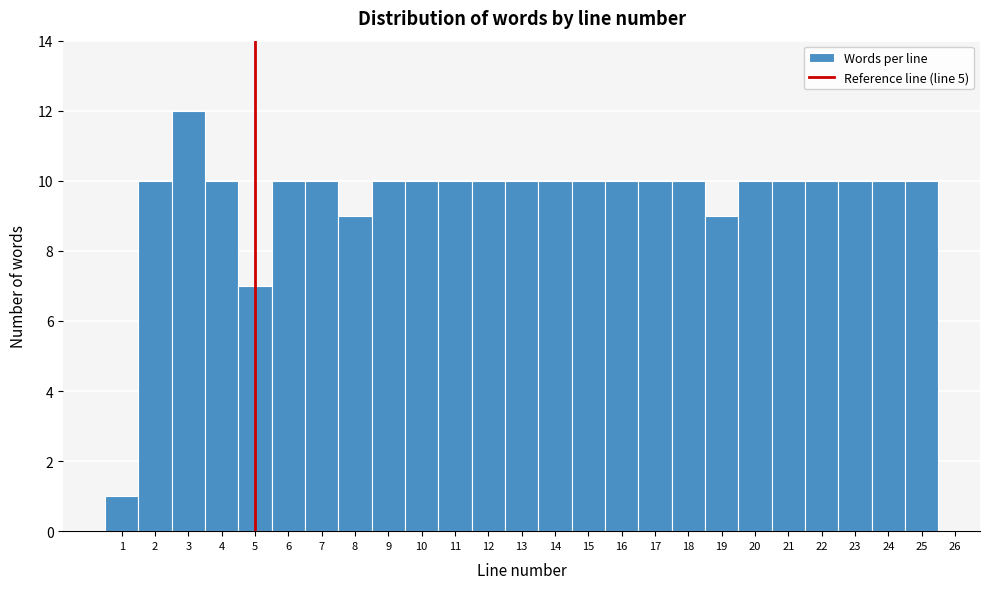

Over which range of the x-axis is the bar tallest?

2.5 to 3.5